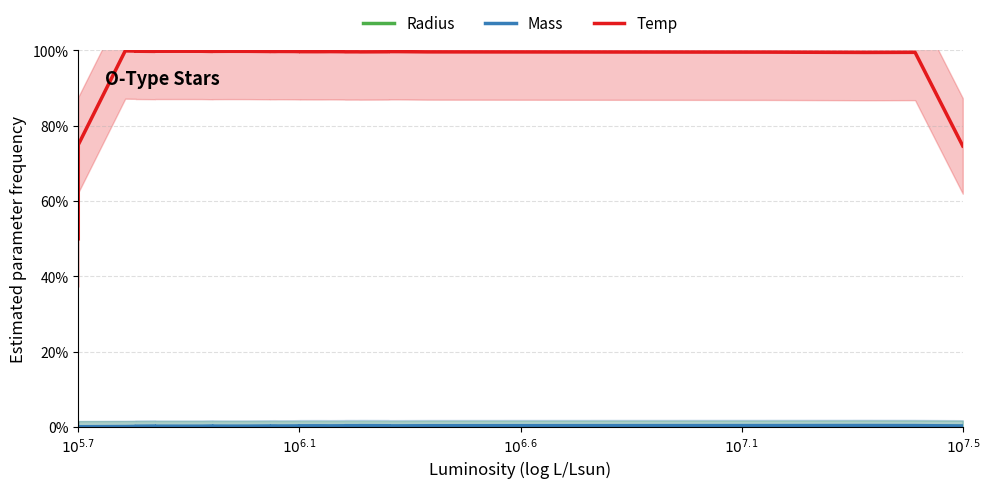

True or false: Radius and Temp intersect in this chart.

False